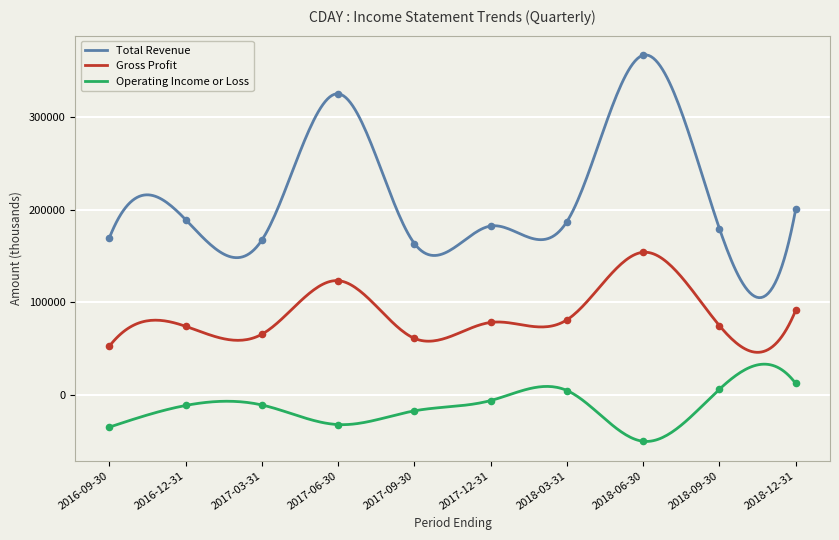

Which series reaches the maximum Y coordinate?

Total Revenue